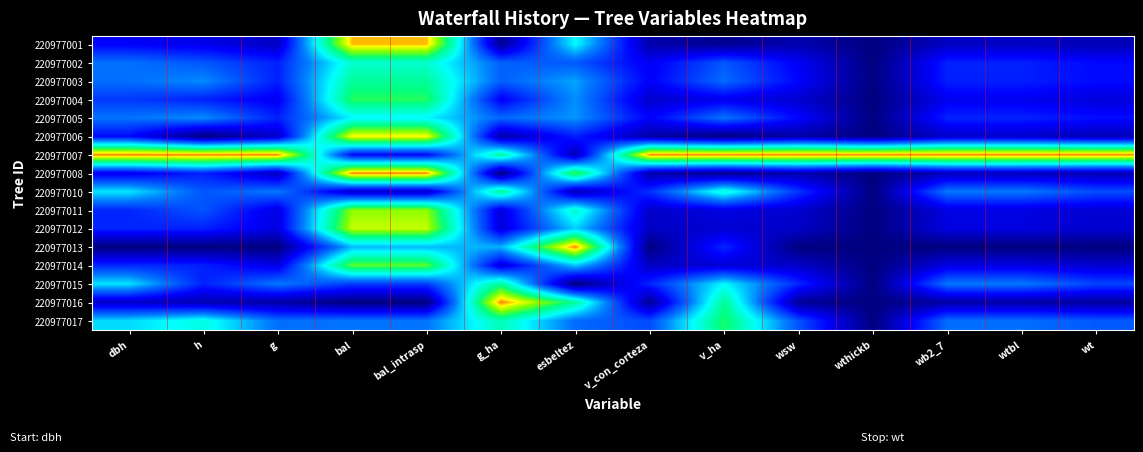

Which series has the largest total across all categories?

220977007